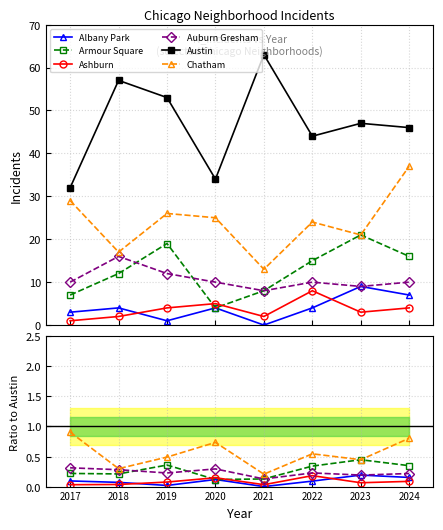

Does the chart display data point markers on the line(s)?

Yes